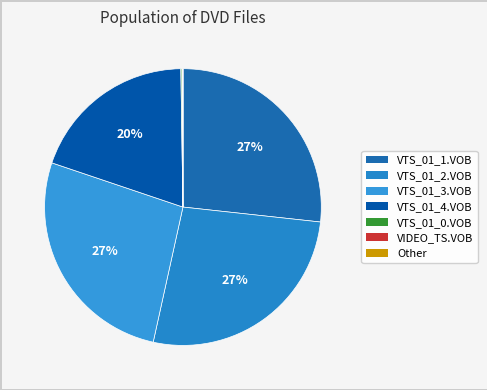

True or false: VTS_01_3.VOB accounts for 27% of the total.

True